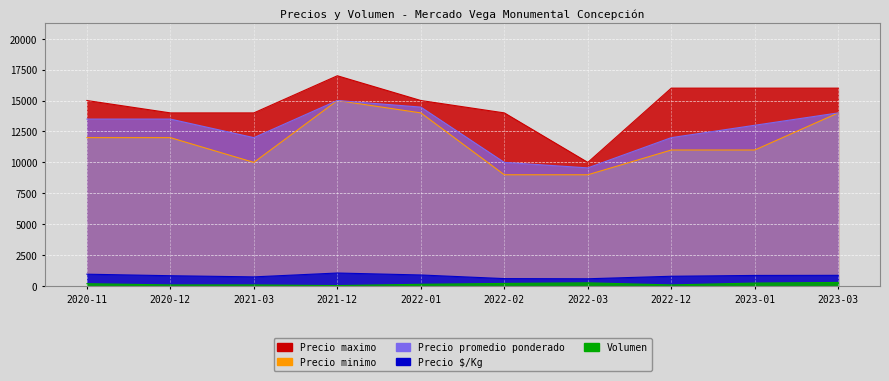

What is the difference between the maximum and minimum values in the Precio $/Kg series?

465